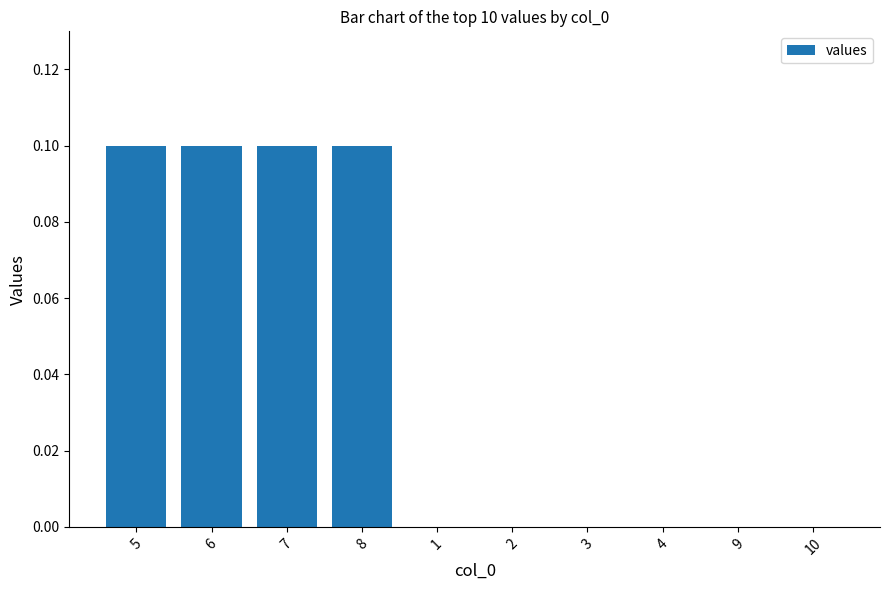

Is it true that the value at 8 is 0.1?

True